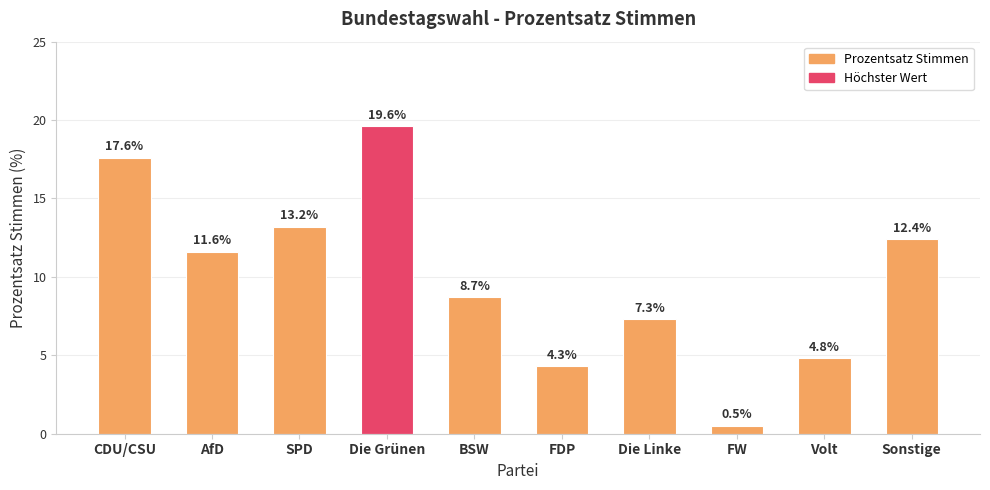

What is the value of the 2nd bar from the left?

11.6